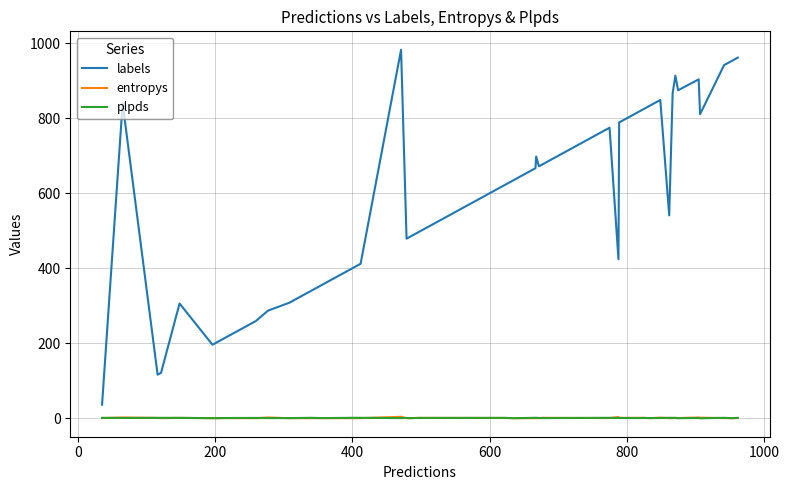

What is the average value of the entropys series?

0.6